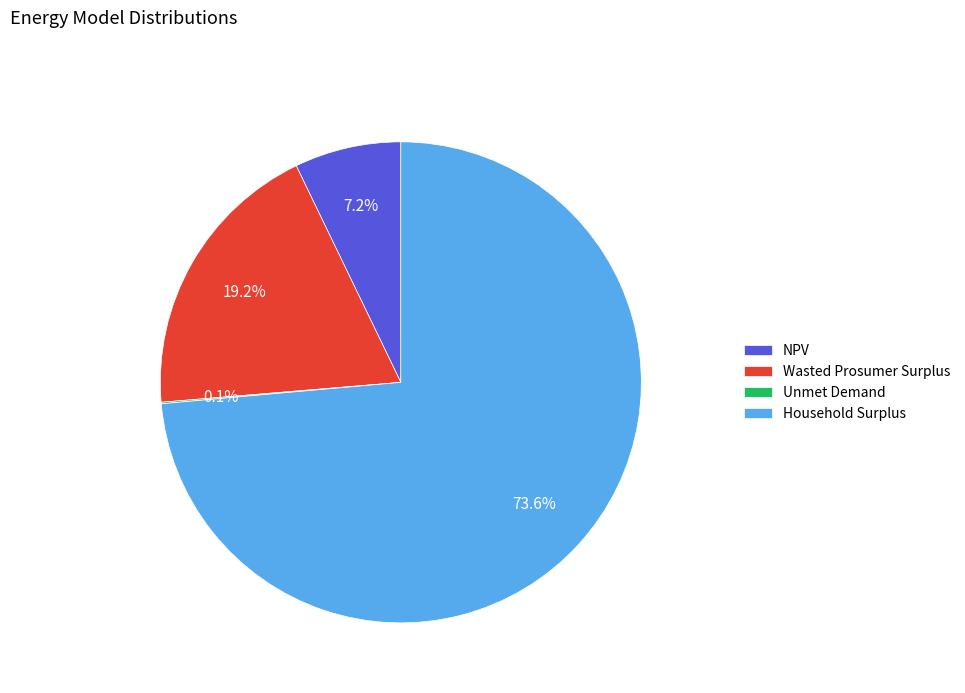

What is the majority slice?

Household Surplus